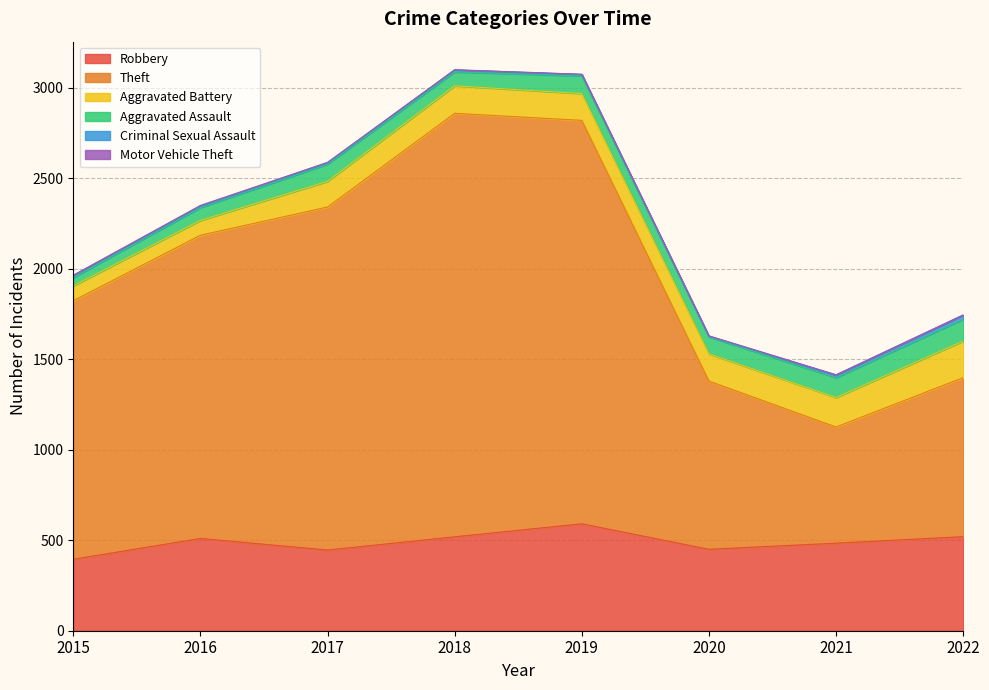

What is the greatest value displayed?

2341